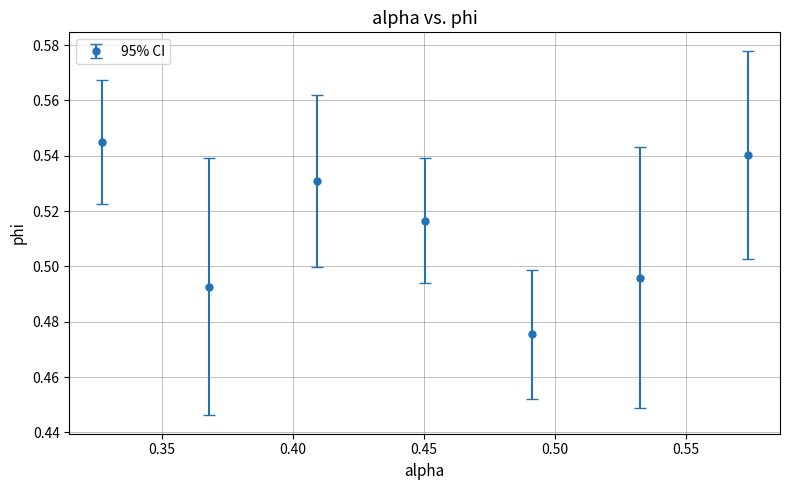

How many interior local peaks (higher than both neighbors) does the data have?

1